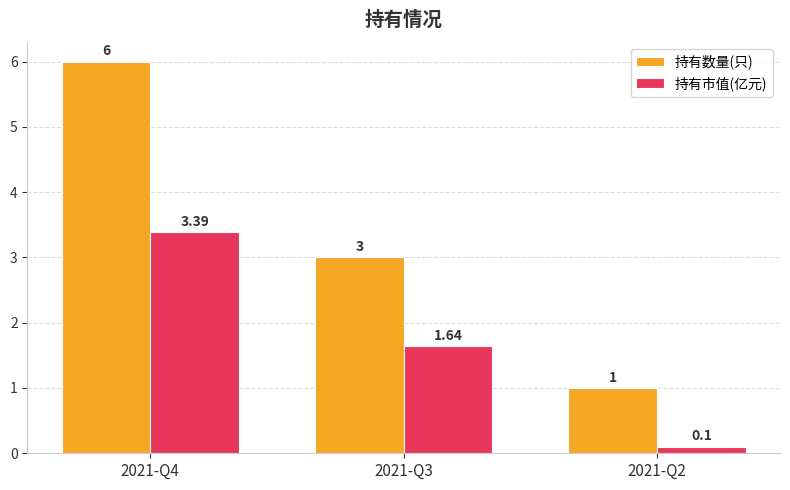

What is the highest value of the 持有市值(亿元) series?

3.4